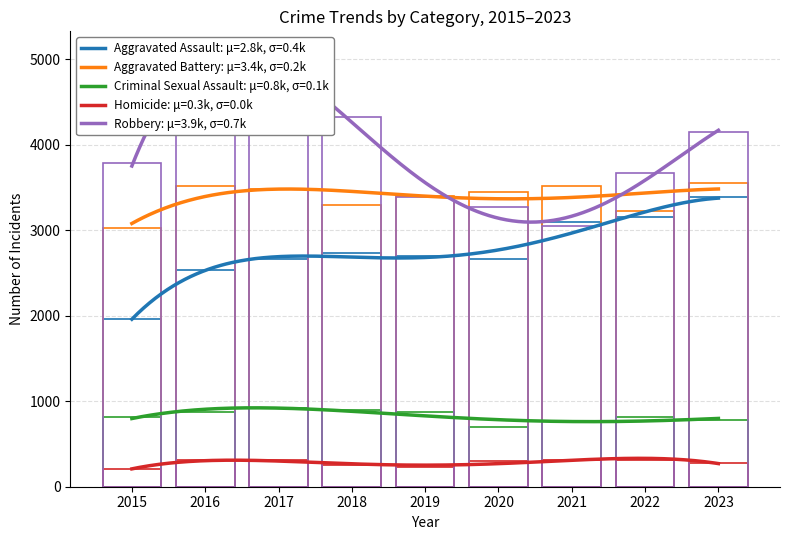

What is the difference between the Aggravated Battery values at 2015 and 2022?

200